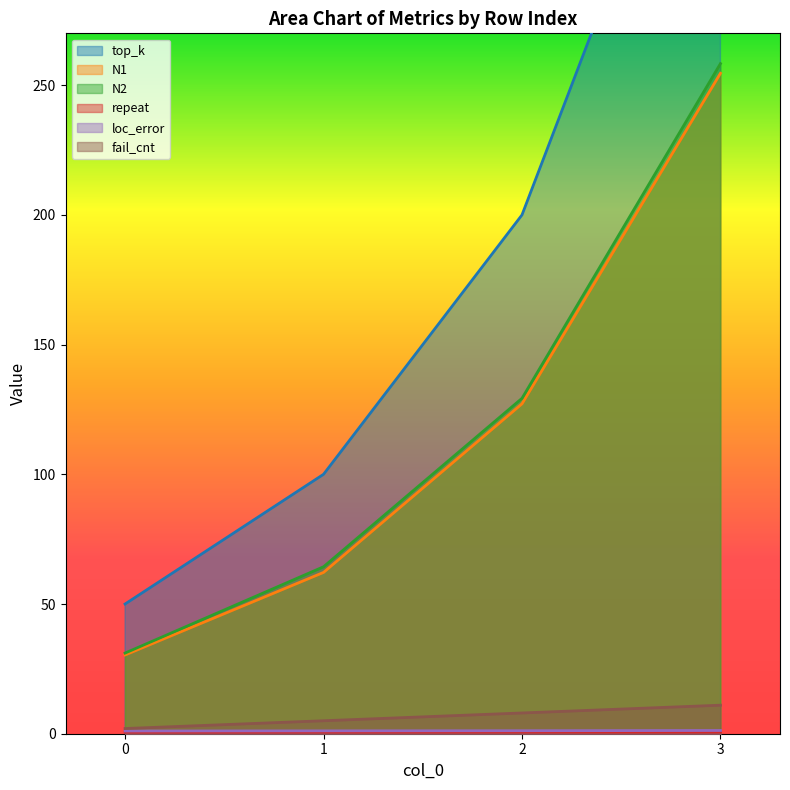

True or false: N1 has a value of 418.3 at 3.

False